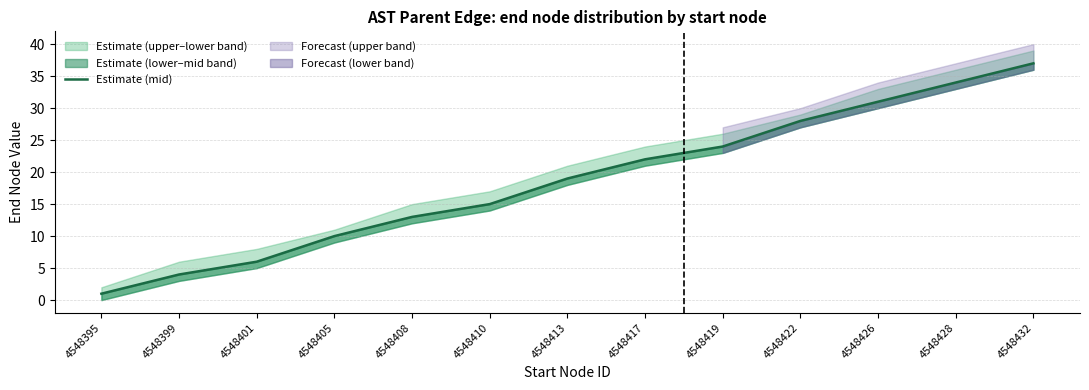

At which category does the chart reach its minimum across all series?

4548395